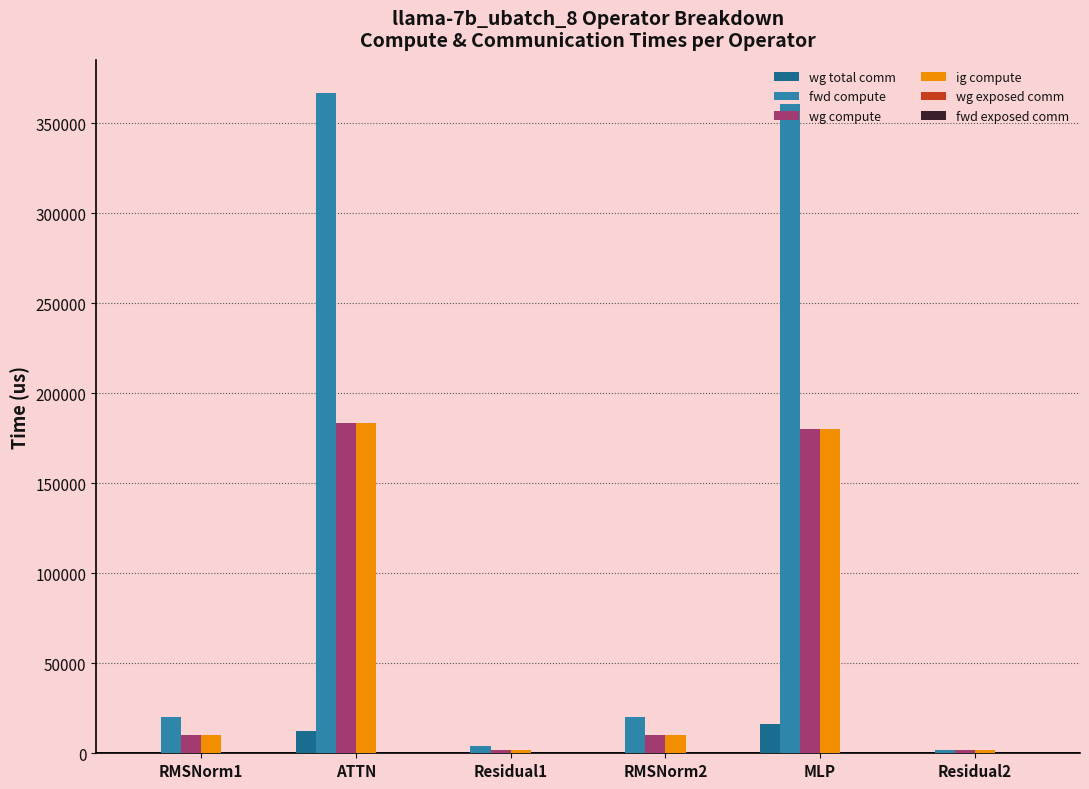

What is the maximum value for ig compute?

183443.4